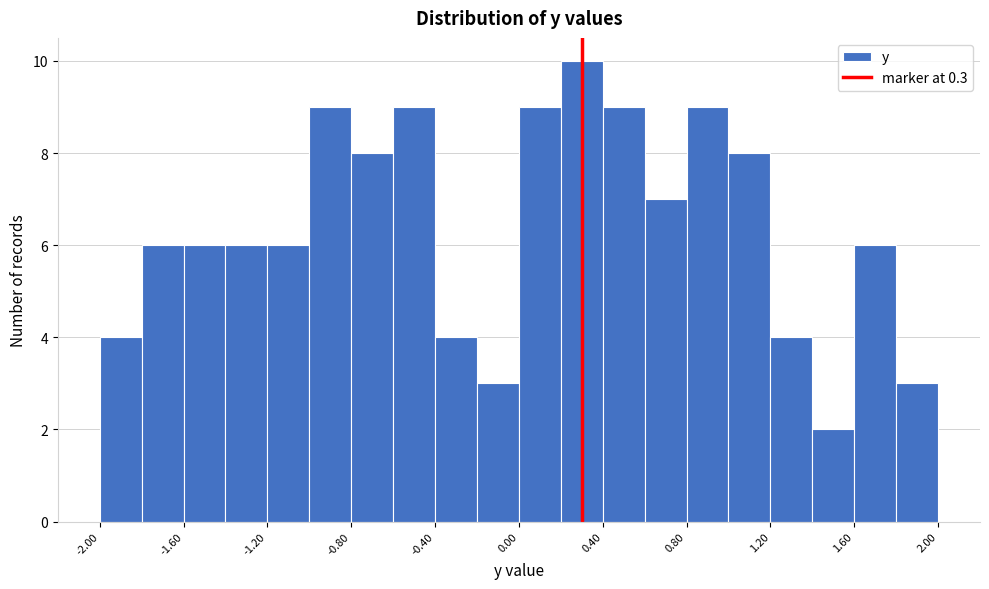

Reading left to right, transcribe this chart: for each bar, give the range it covers on the x-axis and its height. The values are not printed on the chart, so give them approximately, as read against the axis.

-2.0 to -1.8: 4
-1.8 to -1.6: 6
-1.6 to -1.4: 6
-1.4 to -1.2: 6
-1.2 to -1.0: 6
-1.0 to -0.8: 9
-0.8 to -0.6: 8
-0.6 to -0.4: 9
-0.4 to -0.2: 4
-0.2 to 0.0: 3
0.0 to 0.2: 9
0.2 to 0.4: 10
0.4 to 0.6: 9
0.6 to 0.8: 7
0.8 to 1.0: 9
1.0 to 1.2: 8
1.2 to 1.4: 4
1.4 to 1.6: 2
1.6 to 1.8: 6
1.8 to 2.0: 3